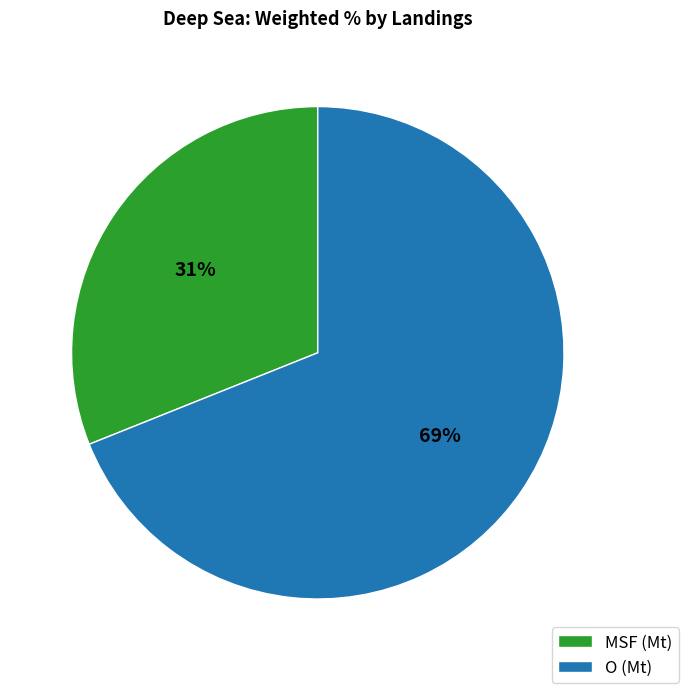

Does any single category account for the majority?

Yes